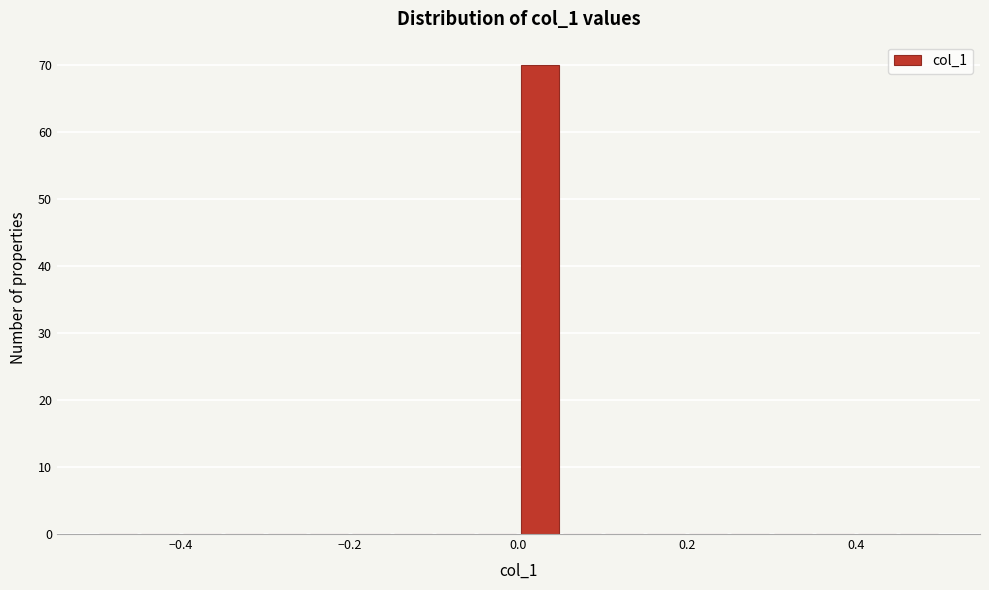

Around what value on the x-axis is the tallest bar? Give the approximate position of its centre, as read against the axis.

0.02